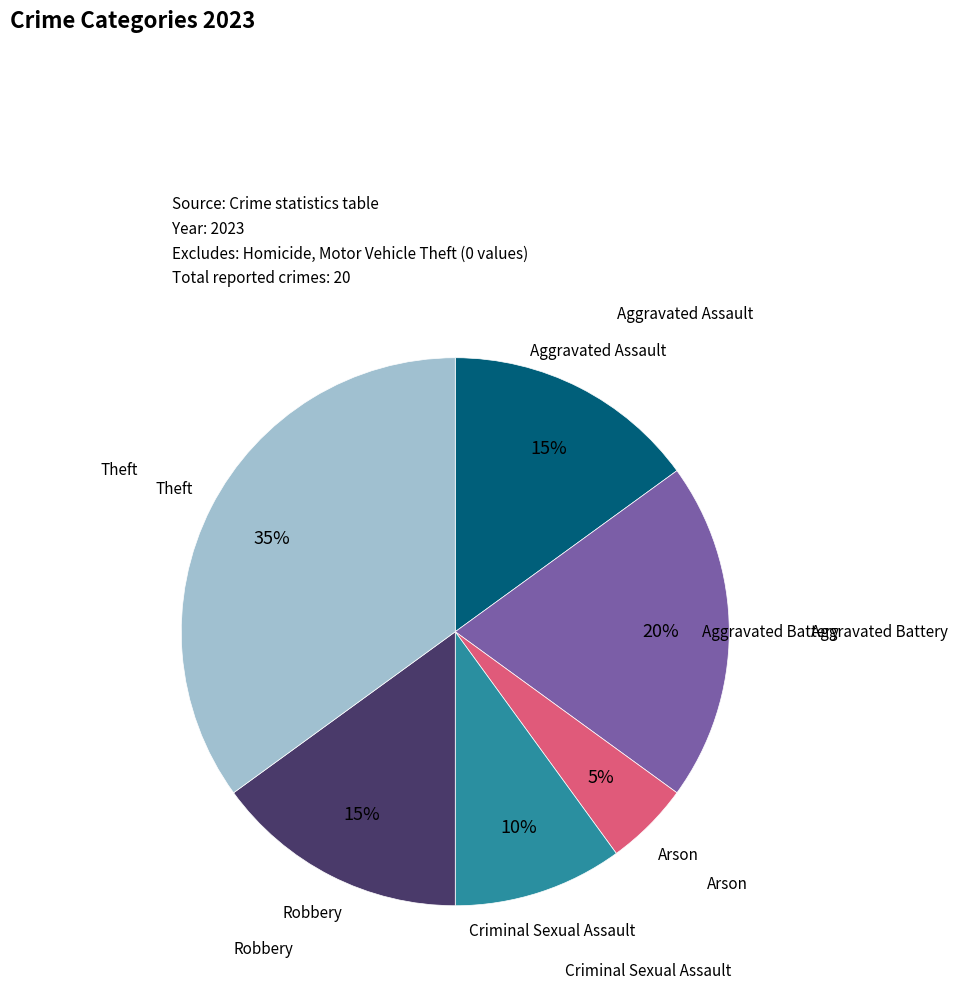

To the nearest percent, what is the average slice percentage?

17%